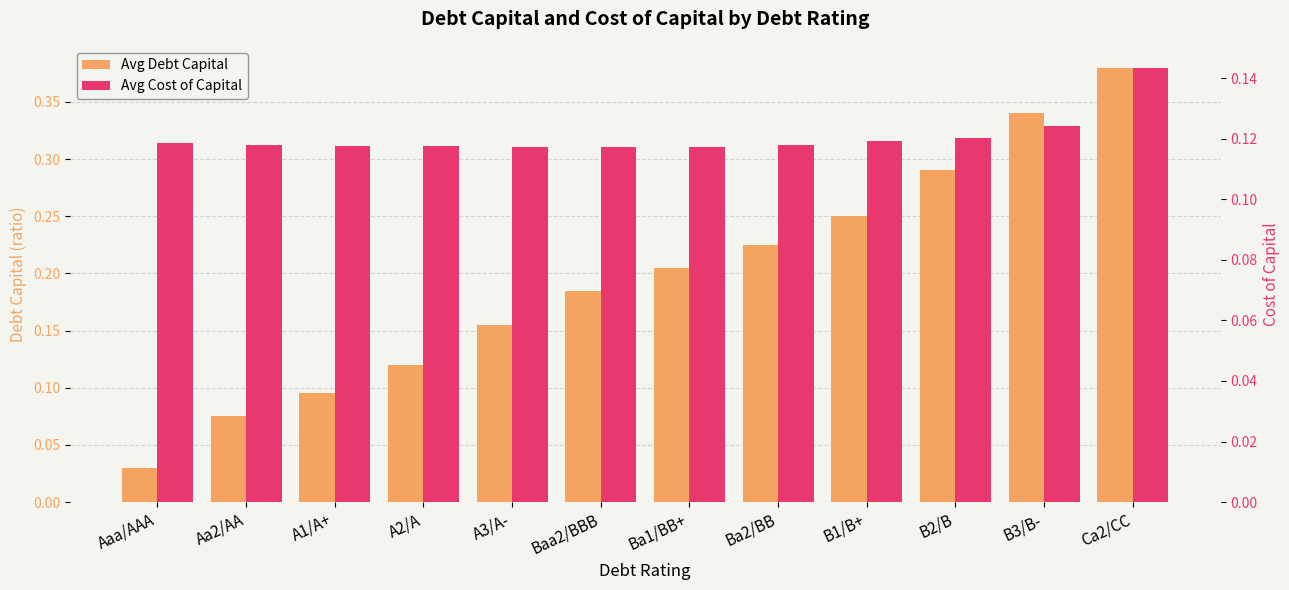

Reading right to left, extract all data points from this chart.

Avg Debt Capital: 0.4	0.3	0.3	0.2	0.2	0.2	0.2	0.2	0.1	0.1	0.1	0.0
Avg Cost of Capital: 0.1	0.1	0.1	0.1	0.1	0.1	0.1	0.1	0.1	0.1	0.1	0.1